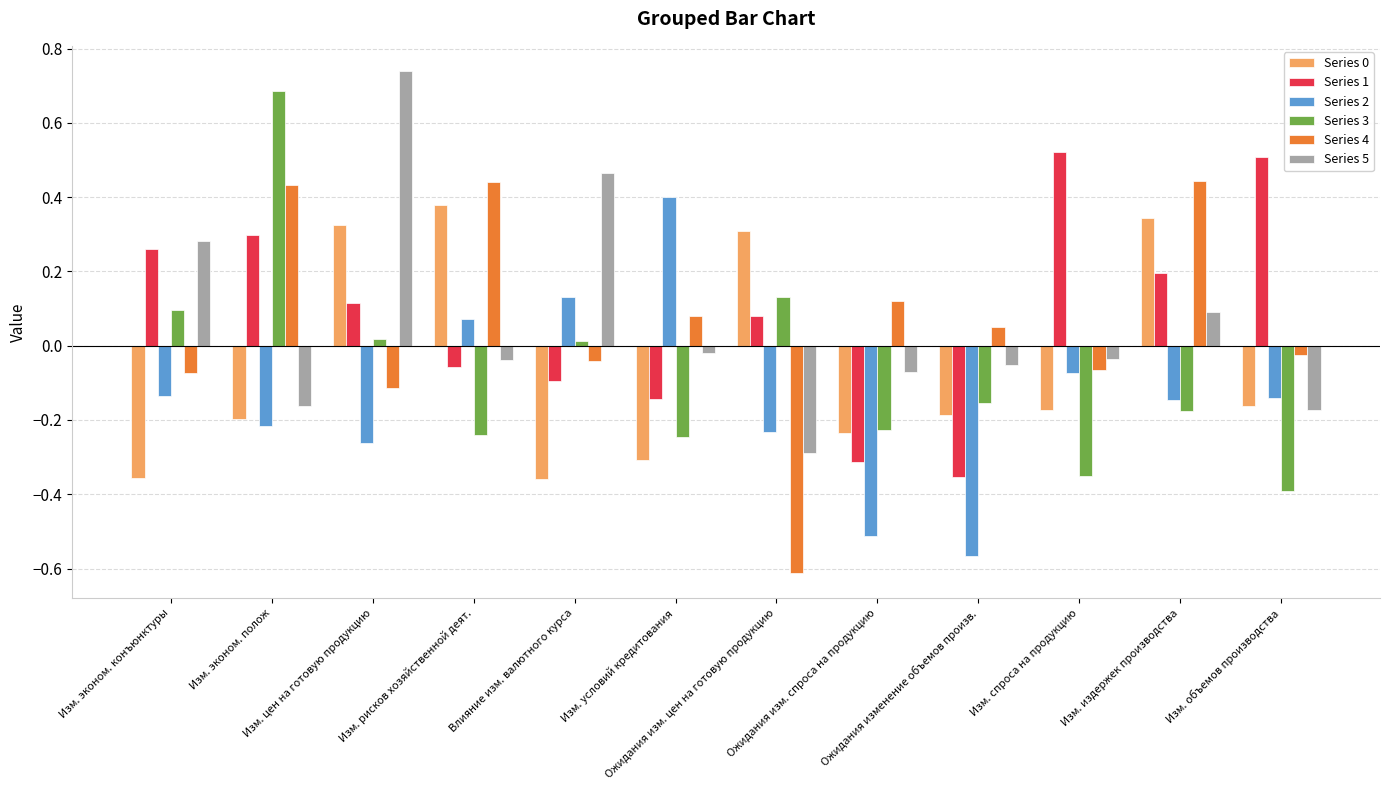

At which label does Series 3 first exceed 0?

Изм. эконом. конъюнктуры